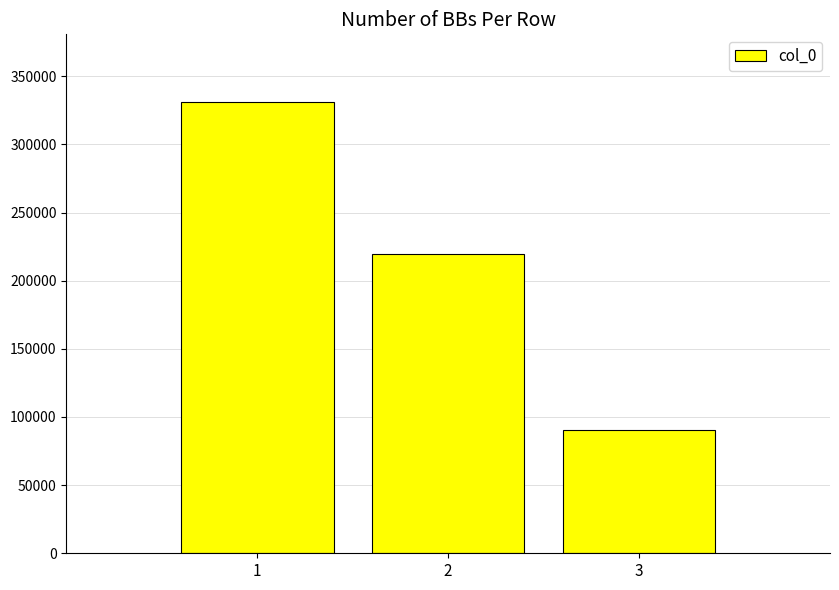

What is the sum of the values at 2 and 3?

310172